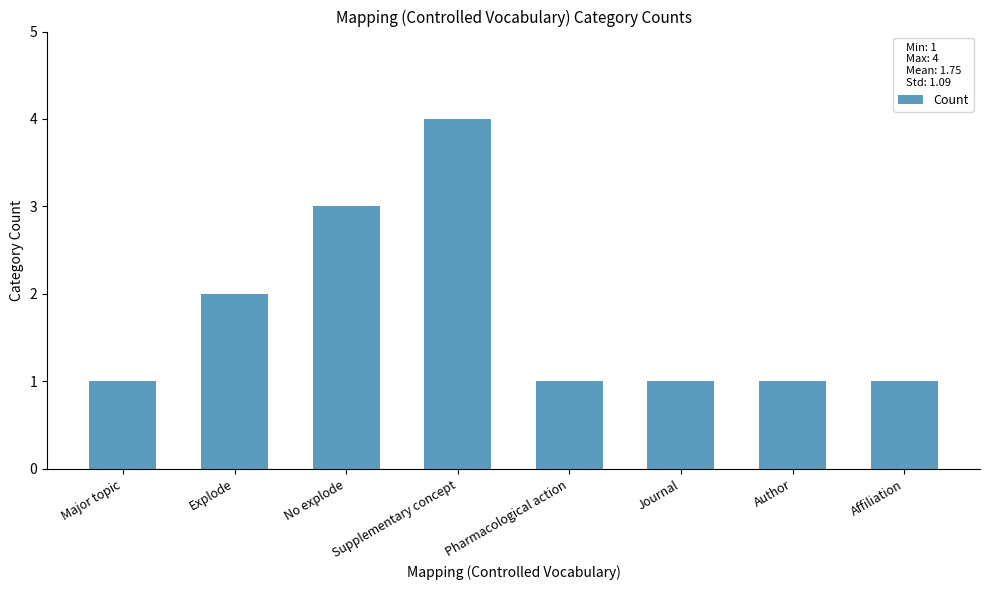

How many distinct data groups are displayed?

1